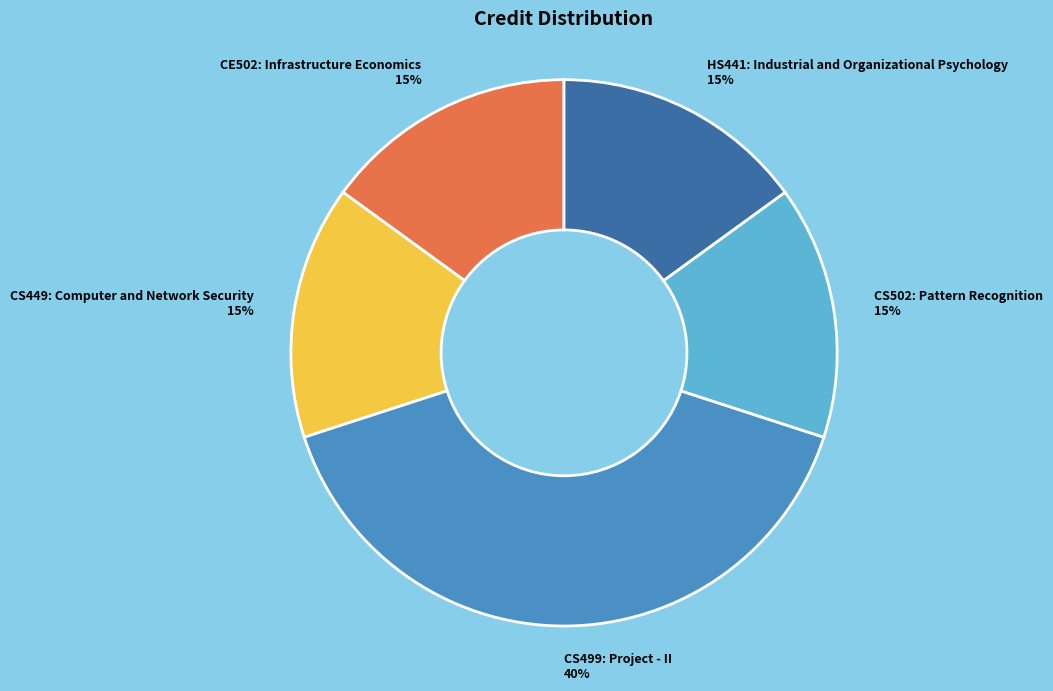

True or false: CS502: Pattern Recognition 15% accounts for 29% of the total.

False